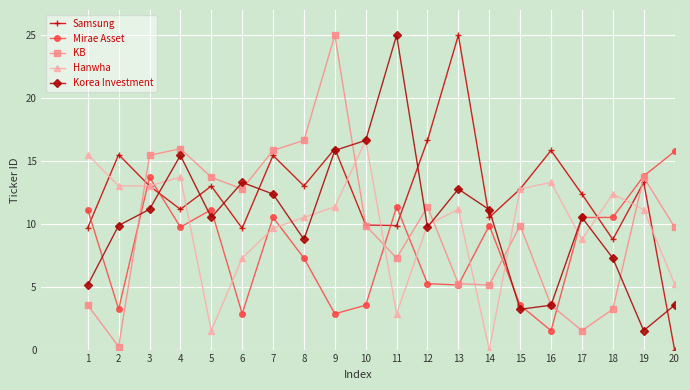

At 1, list the series in order from largest to smallest.

Hanwha, Mirae Asset, Samsung, Korea Investment, KB